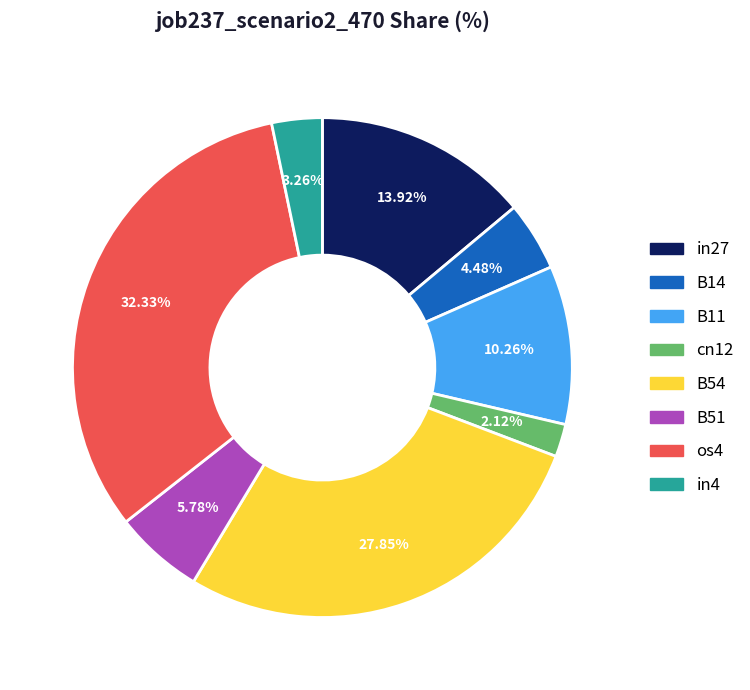

To the nearest percent, what portion does B54 represent?

28%